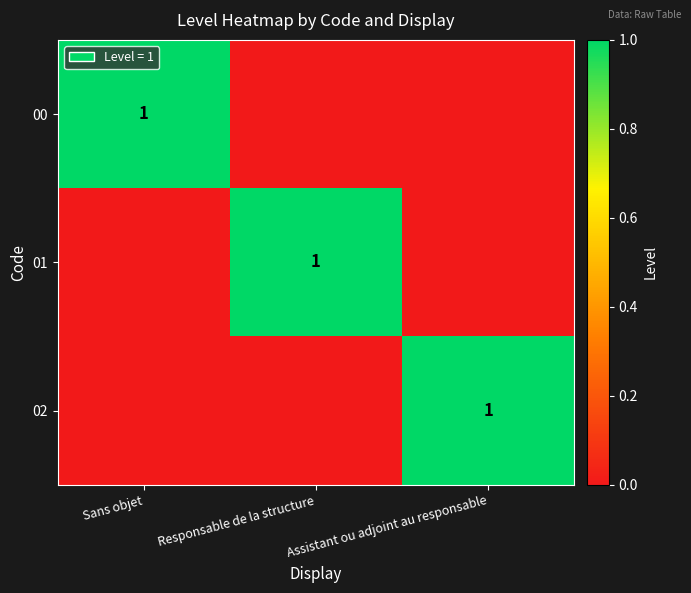

Rank the categories by 01 value from highest to lowest.

Responsable de la structure, Sans objet, Assistant ou adjoint au responsable